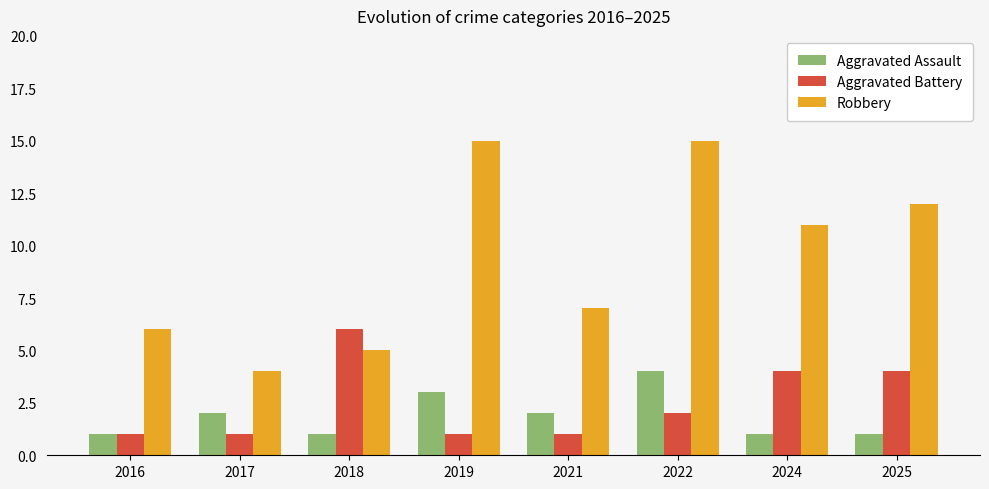

How many bars are there in each group?

3